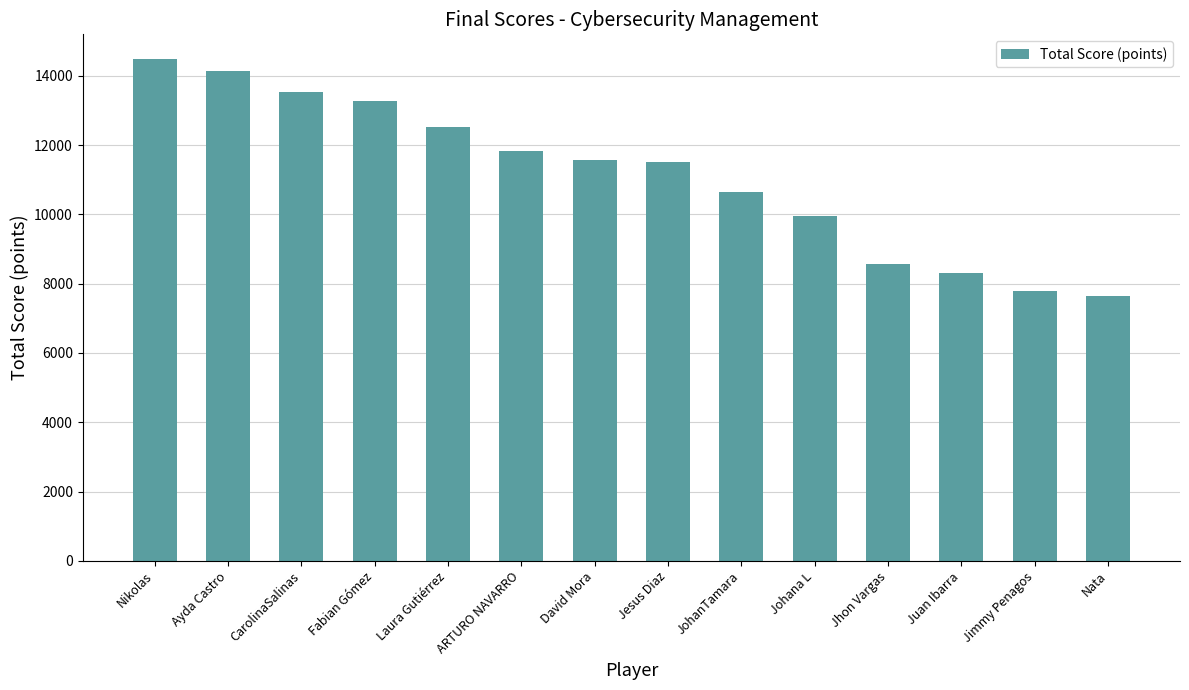

What is the ratio of the value at Johana L to the value at Fabian Gómez?

0.7